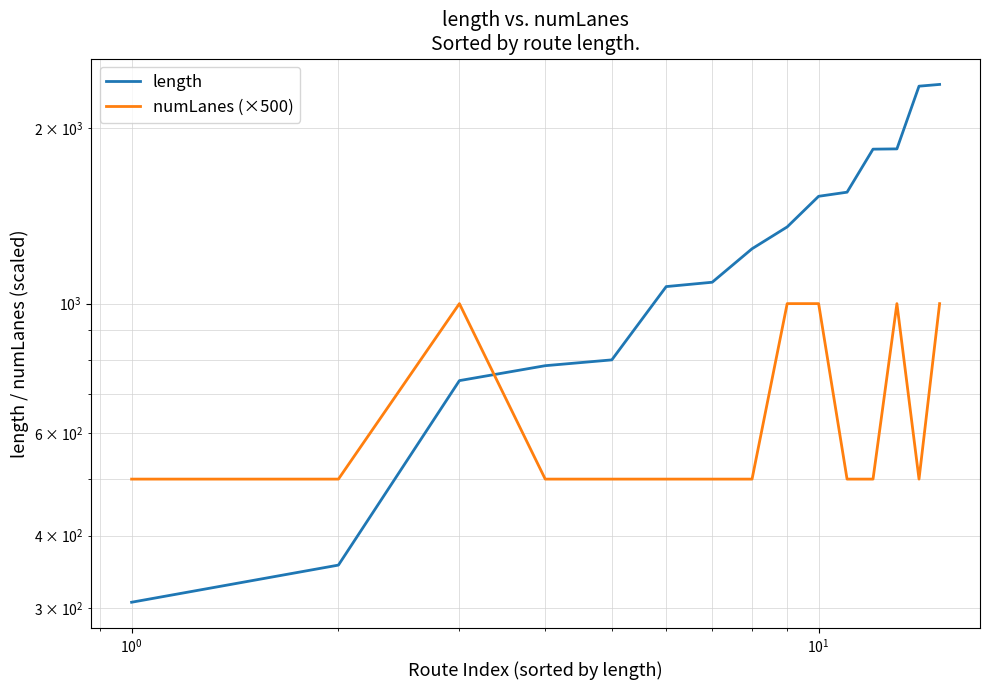

What is the highest value of the length series?

2377.1